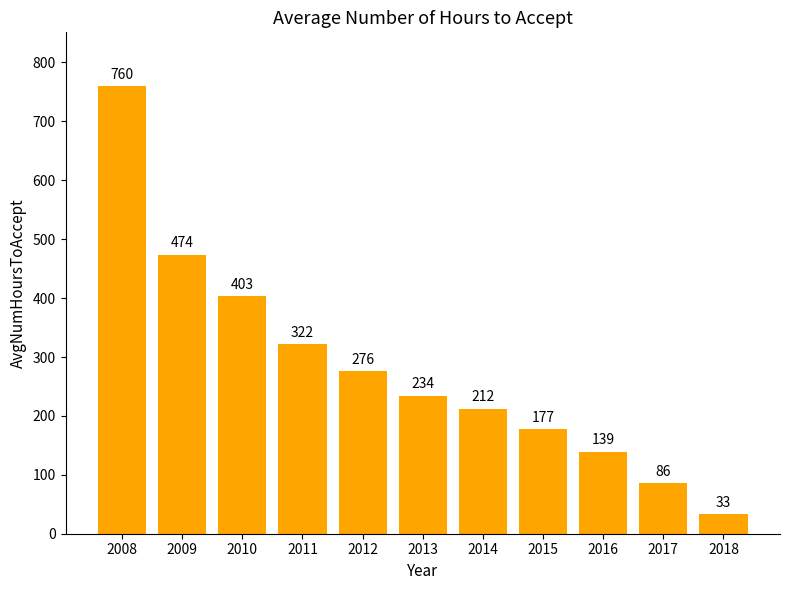

What is the difference between the values at 2009 and 2012?

198